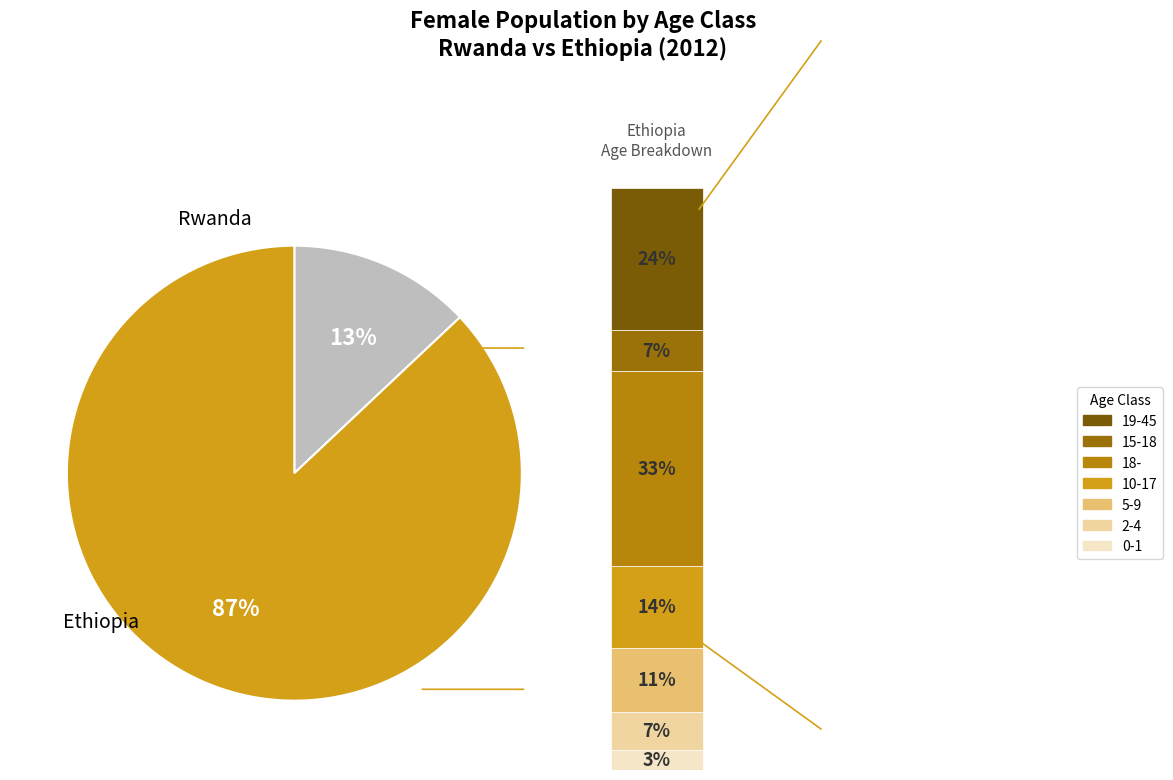

What is the spread (max minus min) of values at 19-45?

10937242